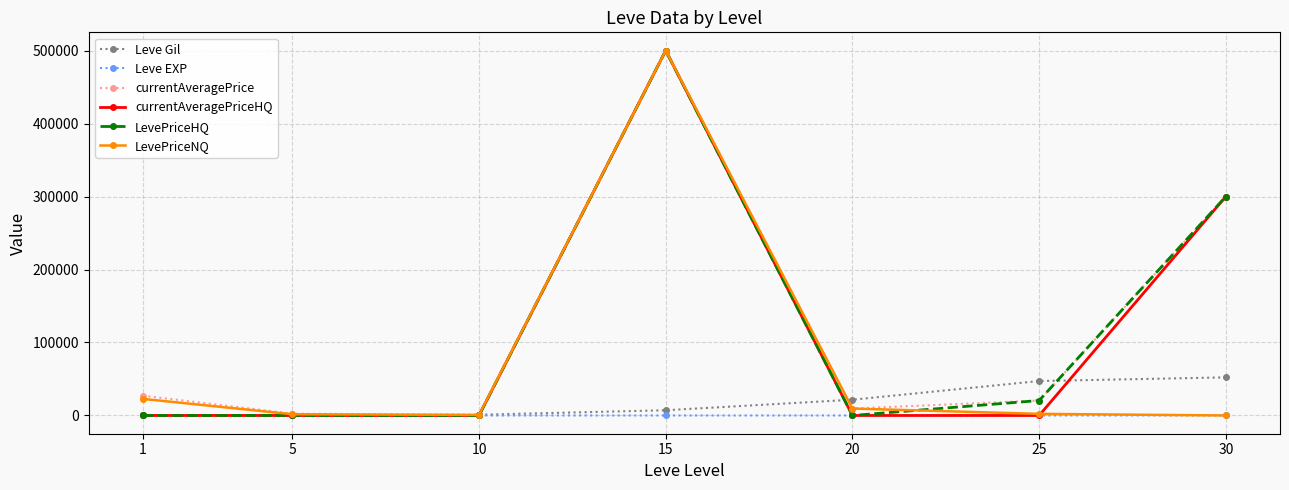

What is the sum of the Leve Gil values at 25 and 30?

99420